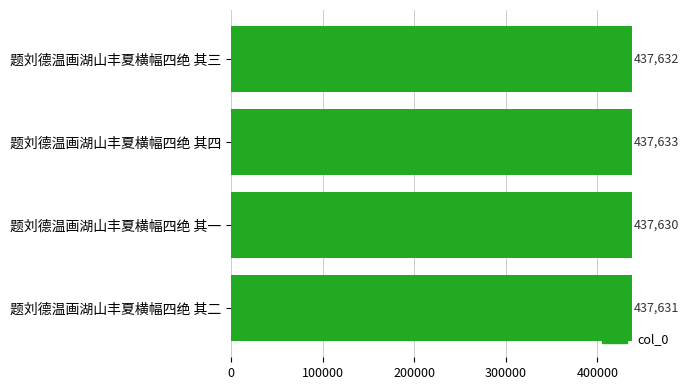

What is the sum of all values?

1750526